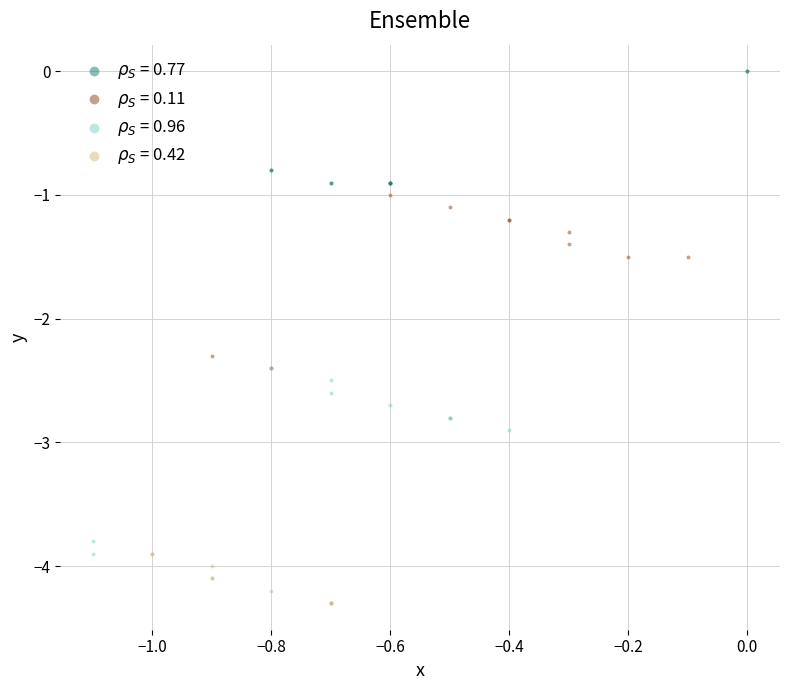

What are all the series names shown in the legend?

$\rho_S$ = 0.77, $\rho_S$ = 0.11, $\rho_S$ = 0.96, $\rho_S$ = 0.42